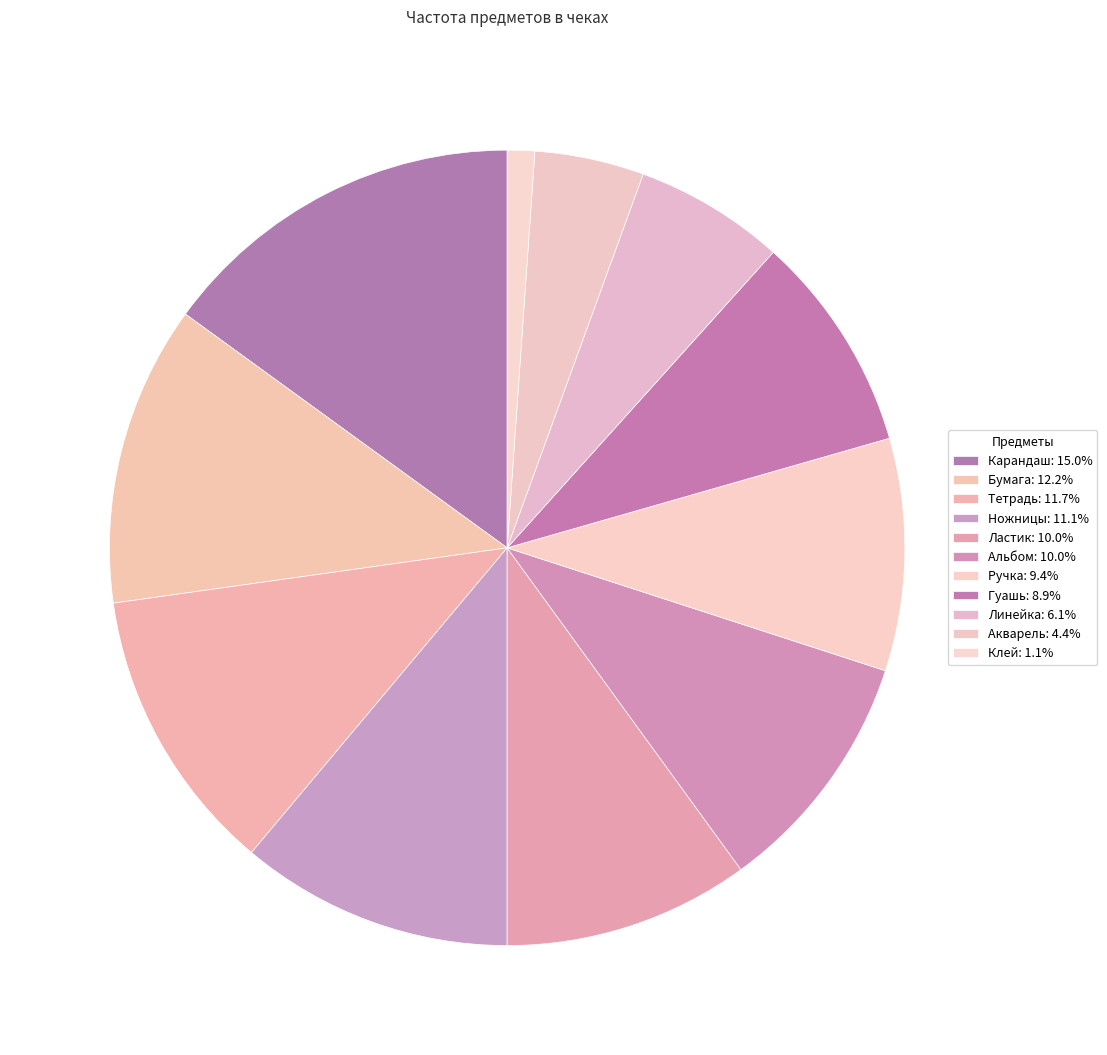

How many segments does this pie chart have?

11